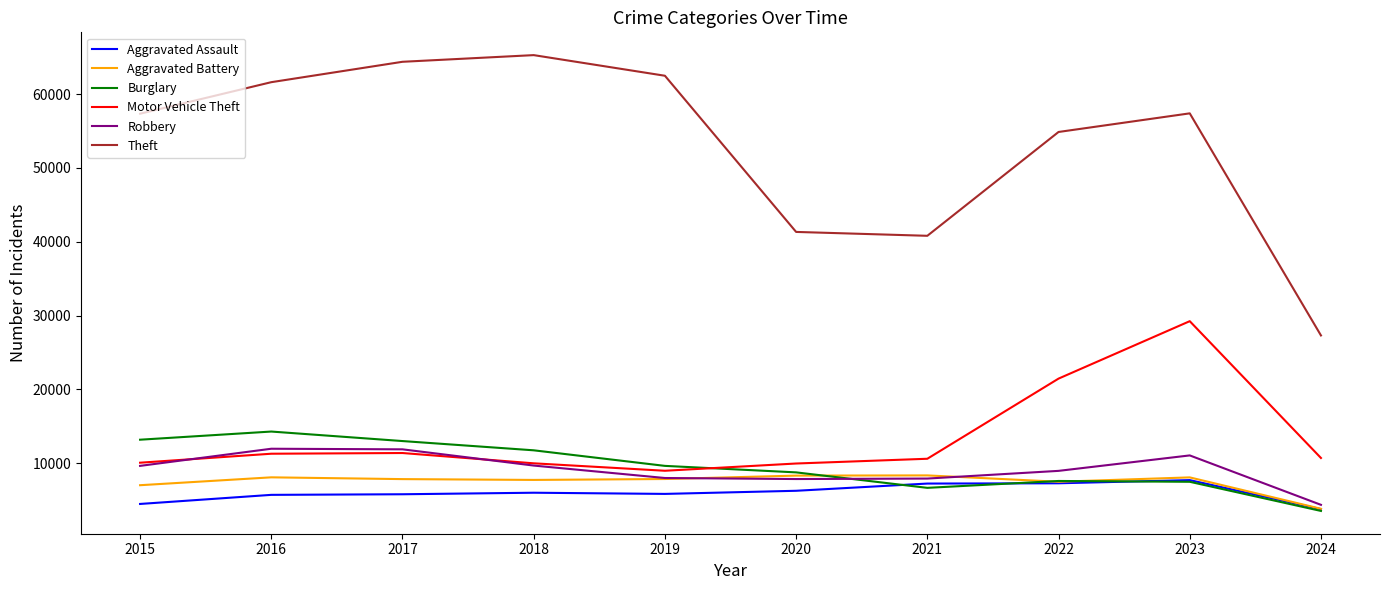

What is the maximum value shown in the chart?

65289